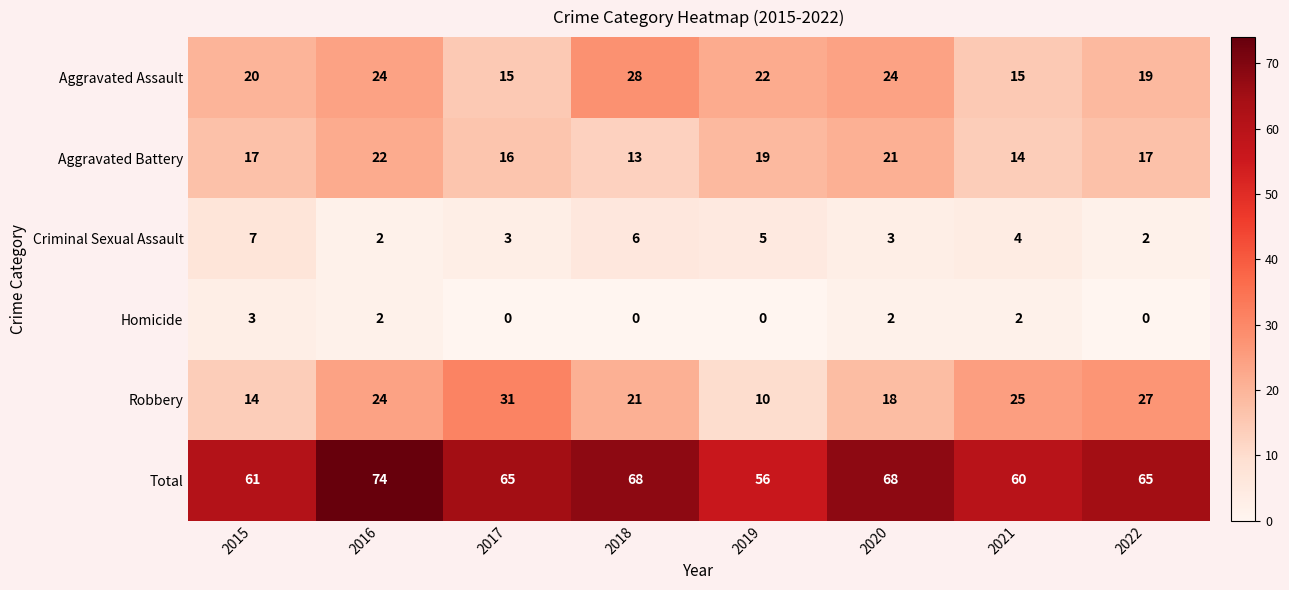

Which category has the highest value in the Homicide series?

2015